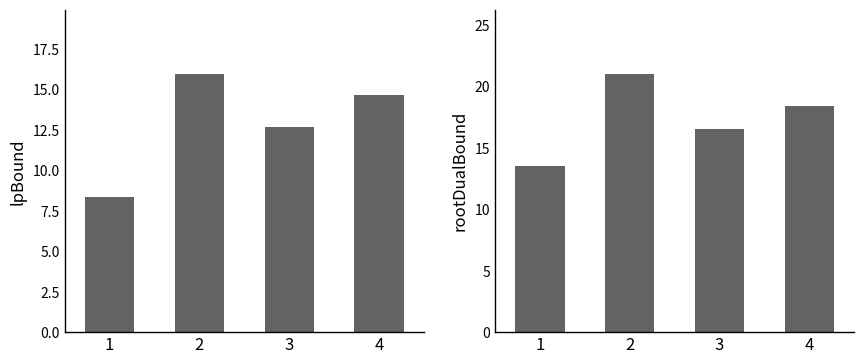

Reading left to right, transcribe all the data shown in this chart.

lpBound: 8.3	15.9	12.7	14.6
rootDualBound: 13.5	21.0	16.5	18.4